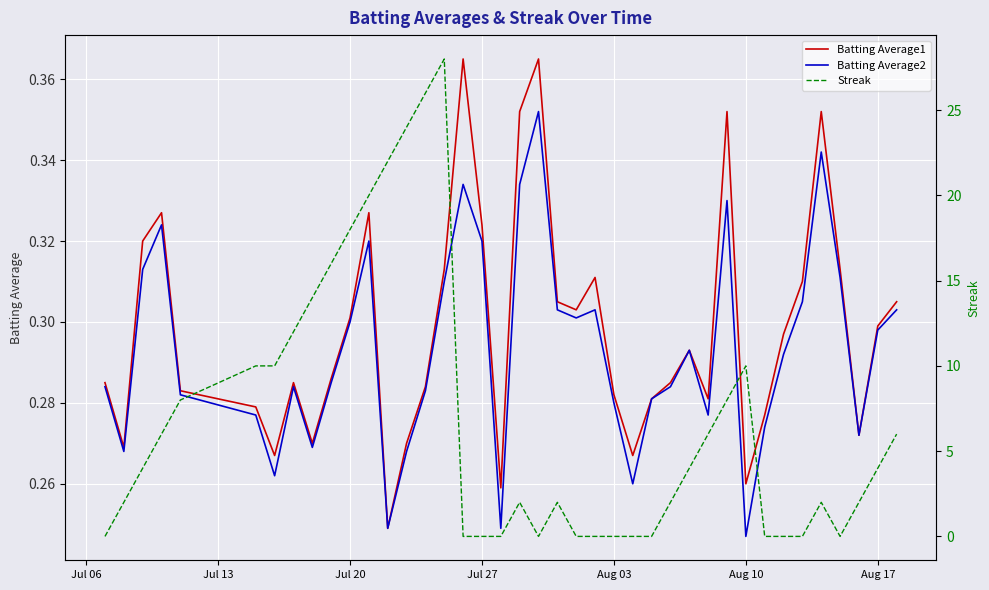

After their last crossing, which series has the higher values: Streak or Batting Average2?

Streak